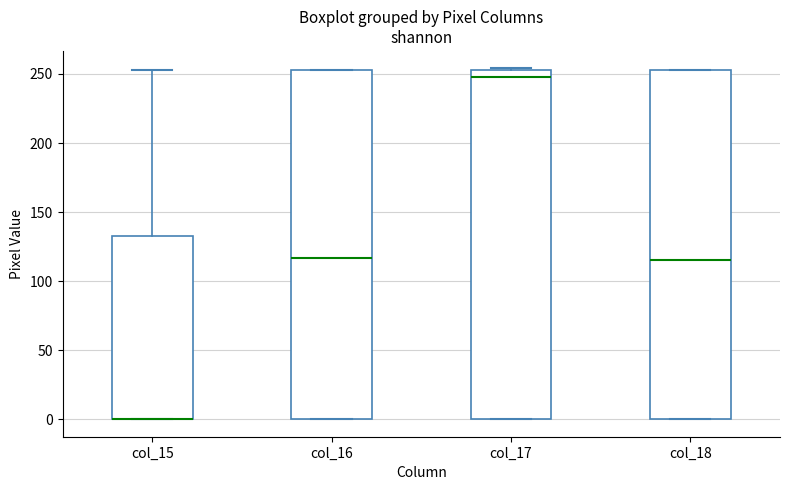

Reading left to right, transcribe this box plot: for each box, give where its median line is, the range the box spans, and where its two whiskers end, as read against the y-axis. The values are not printed on the chart, so give them approximately, as read against the axis.

col_15: median 0 (drawn on the box's lower edge), box 0 to 135, whiskers 0 to 255
col_16: median 115, box 0 to 255, whiskers 0 to 255
col_17: median 250, box 0 to 255, whiskers 0 to 255
col_18: median 115, box 0 to 255, whiskers 0 to 255